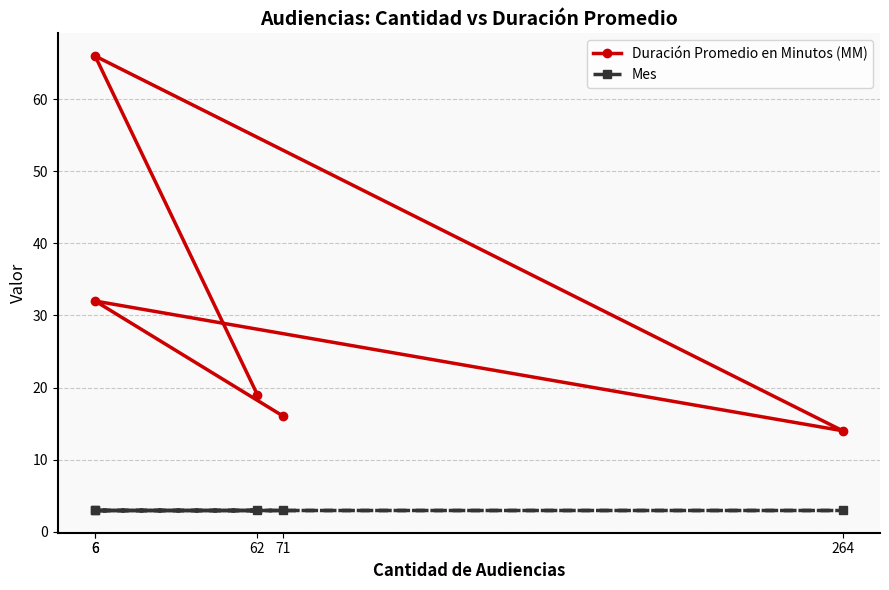

At which category is the sum across all series the highest?

6